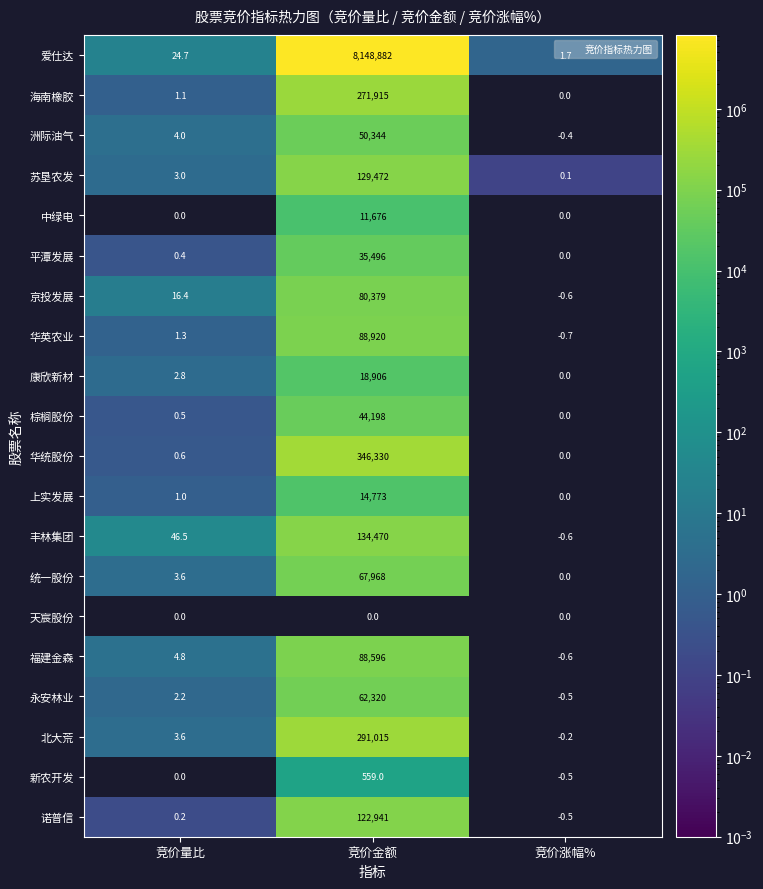

What is the highest value of the 华统股份 series?

346330.0